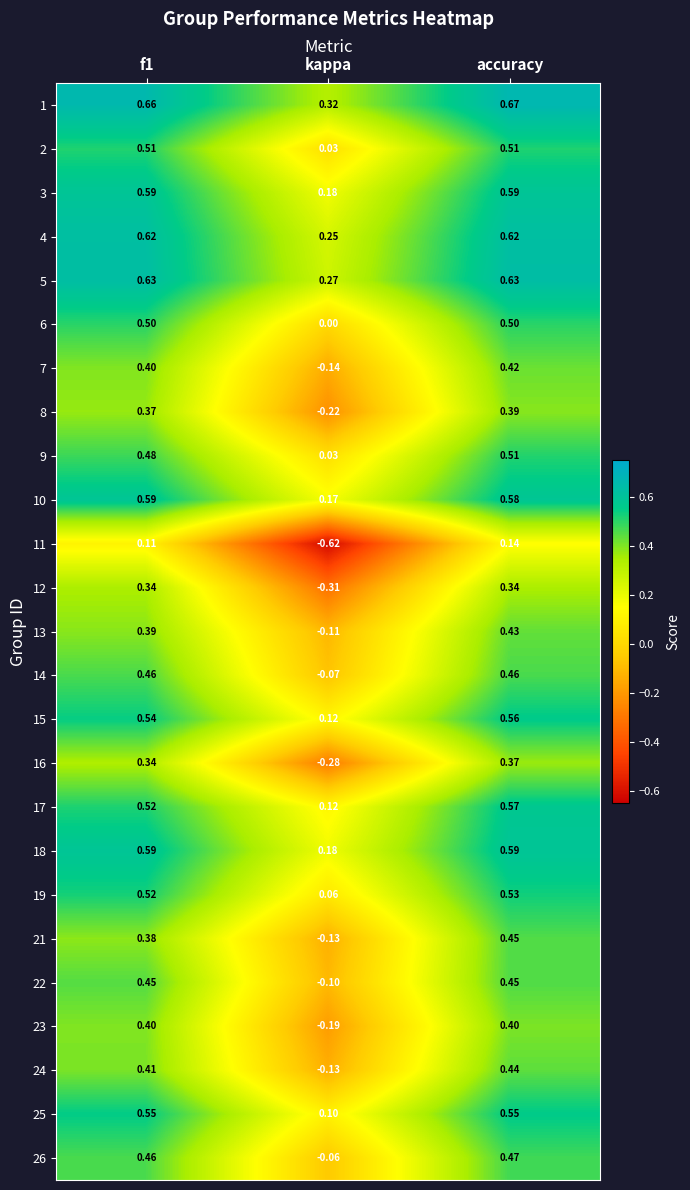

Which series has the largest range (max minus min)?

11